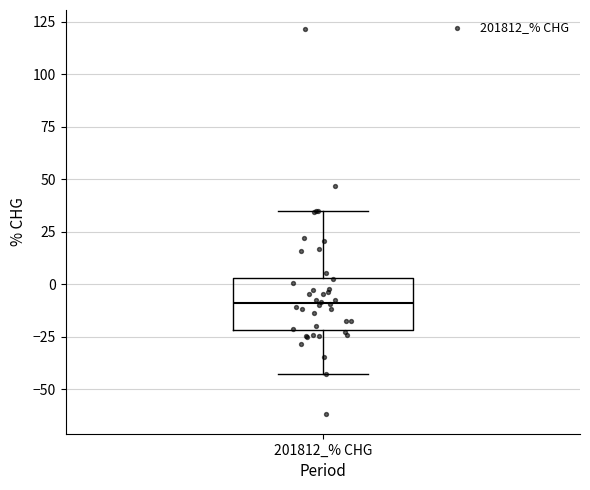

Read this box plot against the y-axis: the position of the median line, the range covered by the box, and the ends of both whiskers. The values are not printed on the chart, so give them approximately, as read against the axis.

median -10, box -20 to 5, whiskers -45 to 35